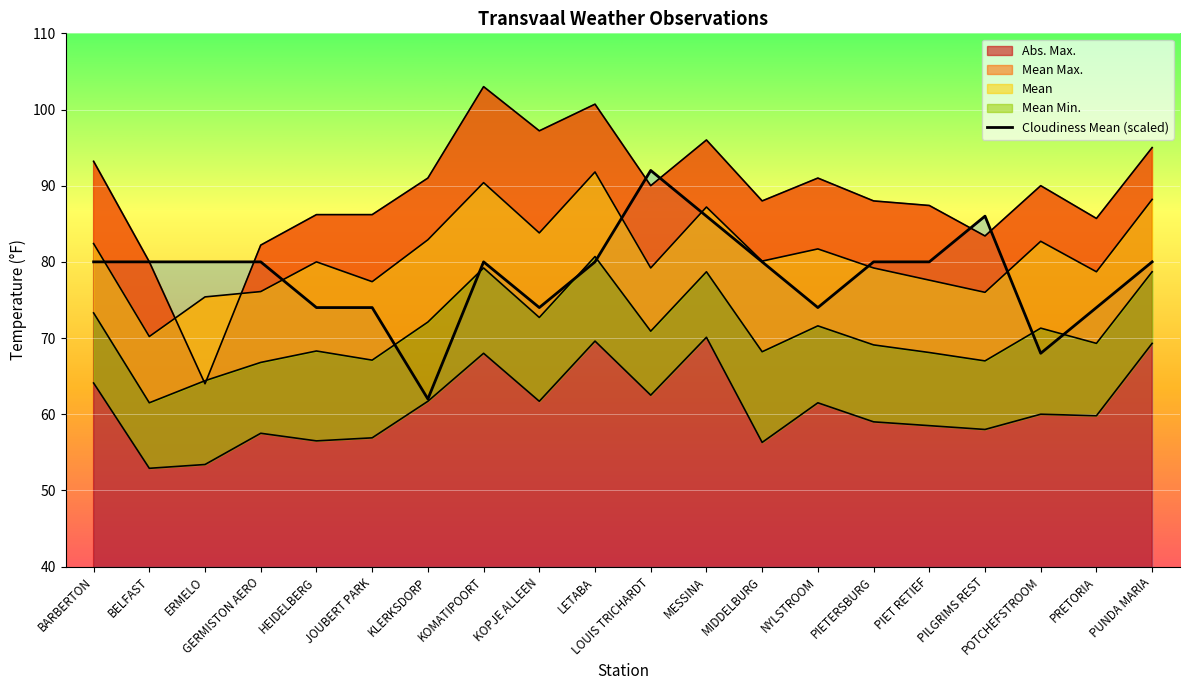

Reading right to left, extract all data points from this chart.

Mean Max.: PUNDA MARIA=88.2	PRETORIA=78.7	POTCHEFSTROOM=82.7	PILGRIMS REST=76.0	PIET RETIEF=77.6	PIETERSBURG=79.2	NYLSTROOM=81.7	MIDDELBURG=80.1	MESSINA=87.2	LOUIS TRICHARDT=79.2	LETABA=91.8	KOPJE ALLEEN=83.8	KOMATIPOORT=90.4	KLERKSDORP=82.9	JOUBERT PARK=77.4	HEIDELBERG=80.0	GERMISTON AERO=76.1	ERMELO=75.4	BELFAST=70.2	BARBERTON=82.4
Mean Min.: PUNDA MARIA=69.3	PRETORIA=59.8	POTCHEFSTROOM=60.0	PILGRIMS REST=58.0	PIET RETIEF=58.5	PIETERSBURG=59.0	NYLSTROOM=61.5	MIDDELBURG=56.3	MESSINA=70.1	LOUIS TRICHARDT=62.5	LETABA=69.6	KOPJE ALLEEN=61.7	KOMATIPOORT=68.0	KLERKSDORP=61.7	JOUBERT PARK=56.9	HEIDELBERG=56.5	GERMISTON AERO=57.5	ERMELO=53.4	BELFAST=52.9	BARBERTON=64.1
Mean: PUNDA MARIA=78.7	PRETORIA=69.3	POTCHEFSTROOM=71.3	PILGRIMS REST=67.0	PIET RETIEF=68.1	PIETERSBURG=69.1	NYLSTROOM=71.6	MIDDELBURG=68.2	MESSINA=78.7	LOUIS TRICHARDT=70.9	LETABA=80.7	KOPJE ALLEEN=72.7	KOMATIPOORT=79.2	KLERKSDORP=72.1	JOUBERT PARK=67.1	HEIDELBERG=68.3	GERMISTON AERO=66.8	ERMELO=64.4	BELFAST=61.5	BARBERTON=73.3
Abs. Max.: PUNDA MARIA=95.0	PRETORIA=85.7	POTCHEFSTROOM=90.0	PILGRIMS REST=83.4	PIET RETIEF=87.4	PIETERSBURG=88.0	NYLSTROOM=91.0	MIDDELBURG=88.0	MESSINA=96.0	LOUIS TRICHARDT=90.0	LETABA=100.7	KOPJE ALLEEN=97.2	KOMATIPOORT=103.0	KLERKSDORP=91.0	JOUBERT PARK=86.2	HEIDELBERG=86.2	GERMISTON AERO=82.2	ERMELO=64.0	BELFAST=80.0	BARBERTON=93.2
Cloudiness Mean: PUNDA MARIA=80.0	PRETORIA=74.0	POTCHEFSTROOM=68.0	PILGRIMS REST=86.0	PIET RETIEF=80.0	PIETERSBURG=80.0	NYLSTROOM=74.0	MIDDELBURG=80.0	MESSINA=86.0	LOUIS TRICHARDT=92.0	LETABA=80.0	KOPJE ALLEEN=74.0	KOMATIPOORT=80.0	KLERKSDORP=62.0	JOUBERT PARK=74.0	HEIDELBERG=74.0	GERMISTON AERO=80.0	ERMELO=80.0	BELFAST=80.0	BARBERTON=80.0